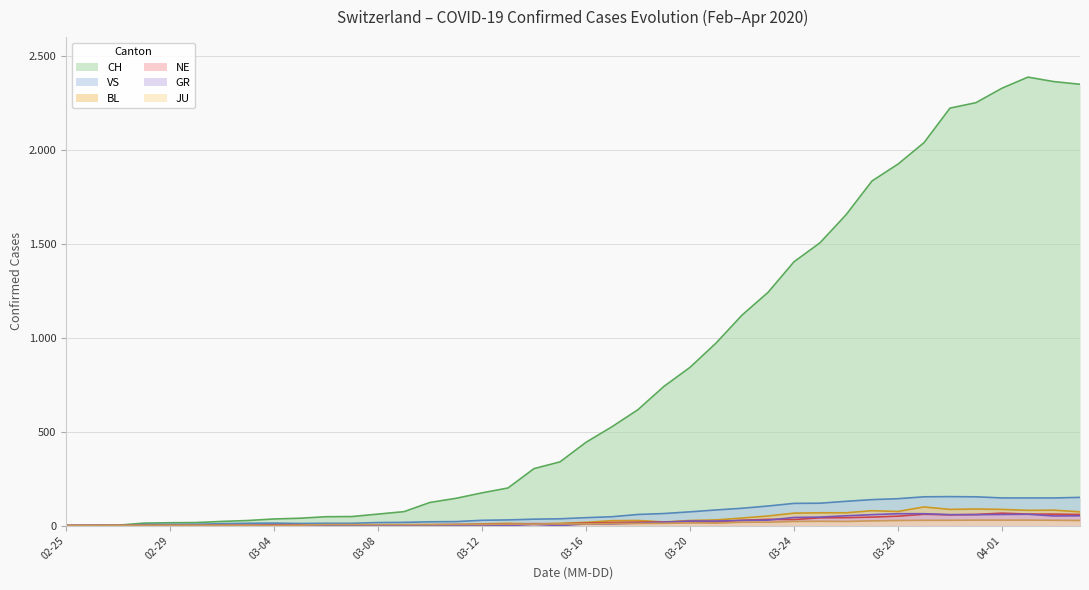

True or false: JU has more than 0 points higher than both neighbors.

False